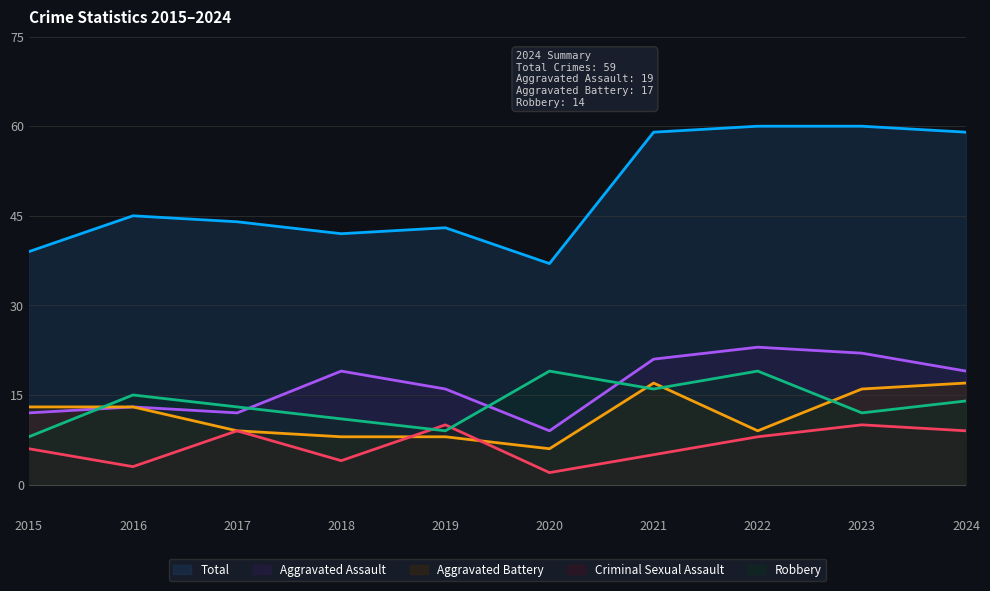

What is the difference between the maximum and minimum values in the Criminal Sexual Assault series?

8